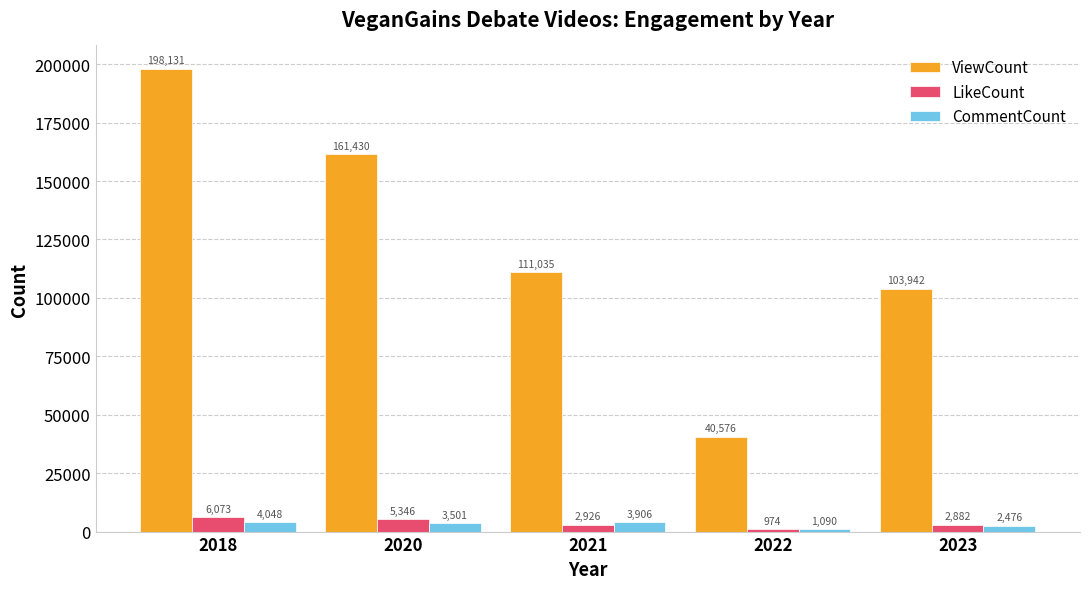

Are the bars horizontal?

No